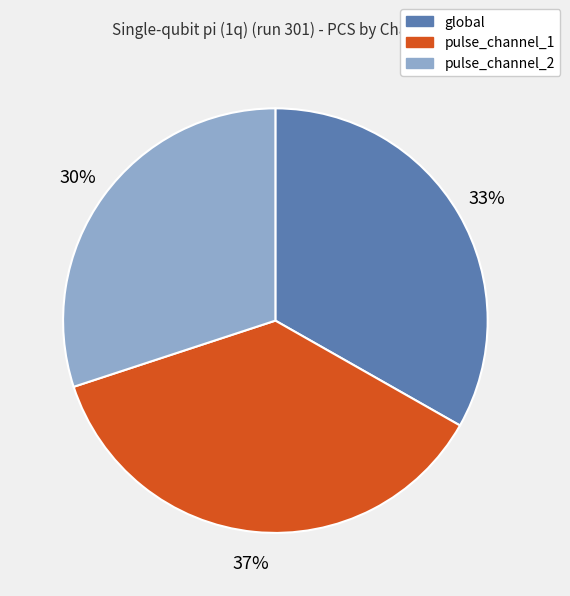

Does any single category account for the majority?

No